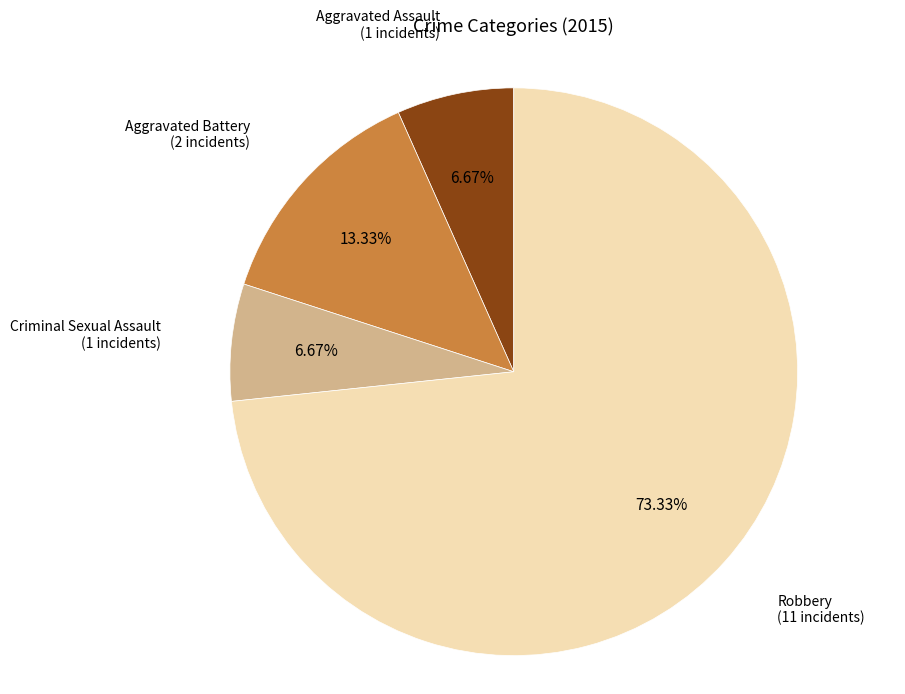

Is there any slice that represents more than half of the pie?

Yes